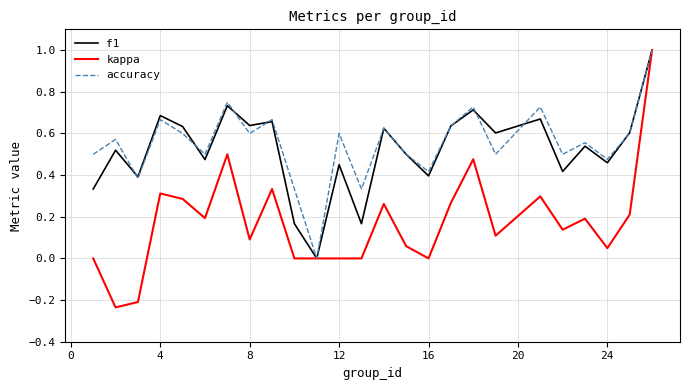

What is the maximum value shown in the chart?

1.0